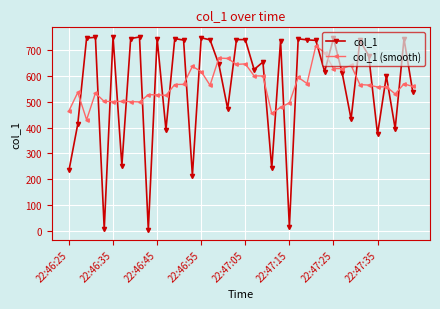

What is the highest value of the col_1 series?

750.6